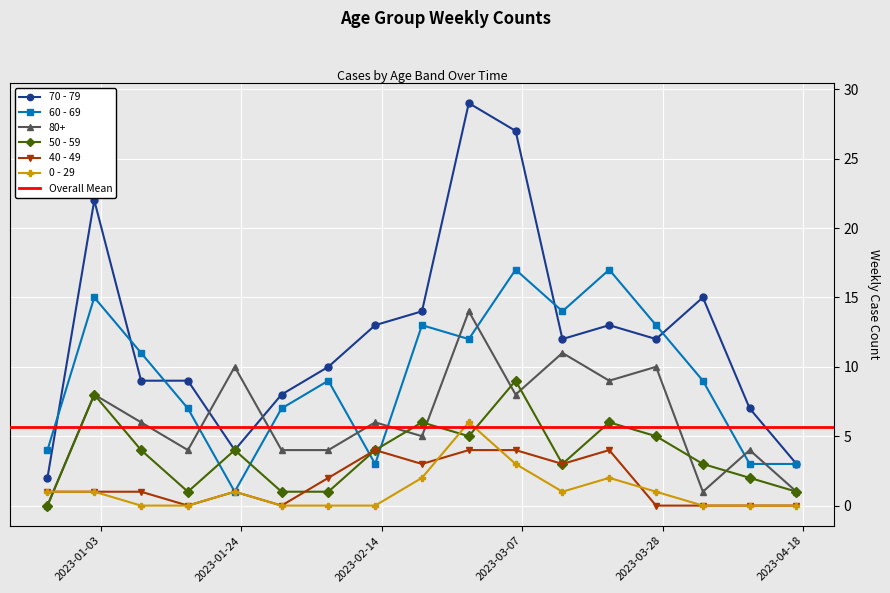

How many lines are shown in the chart?

6